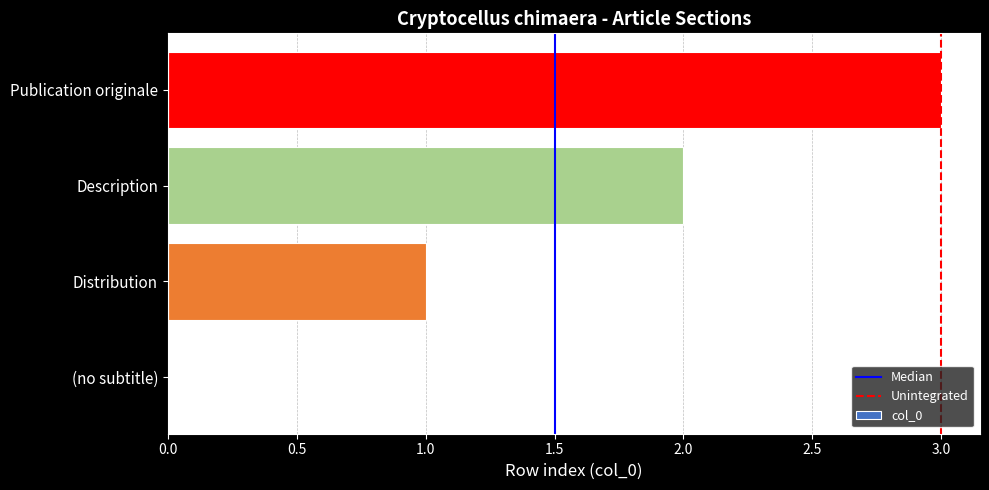

What is the sum of the values at Distribution and Publication originale?

4